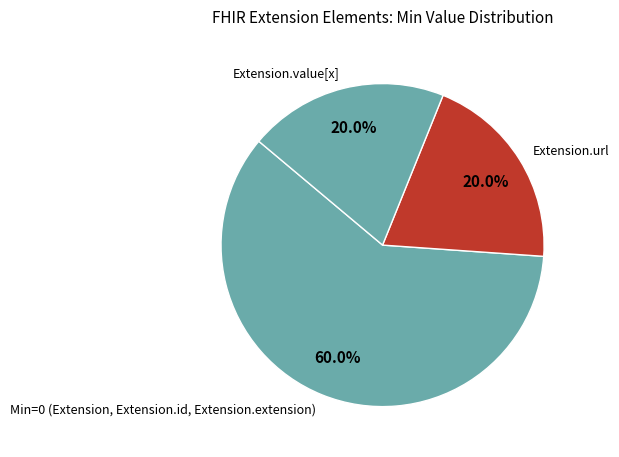

To the nearest percent, what is the average slice percentage?

33%